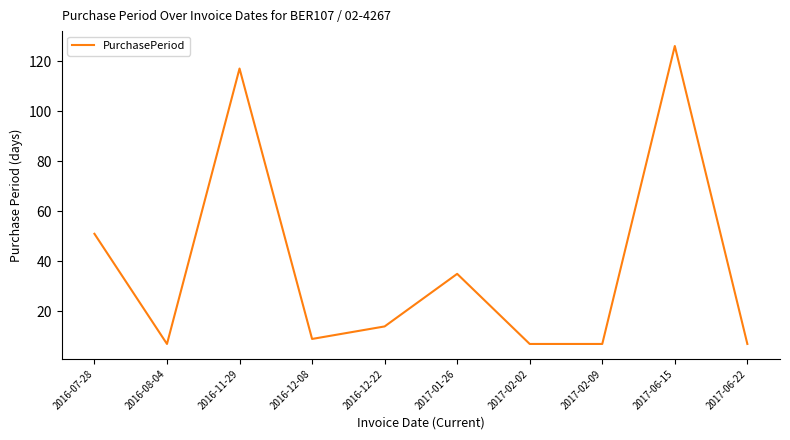

What is the difference between the maximum and minimum values?

119